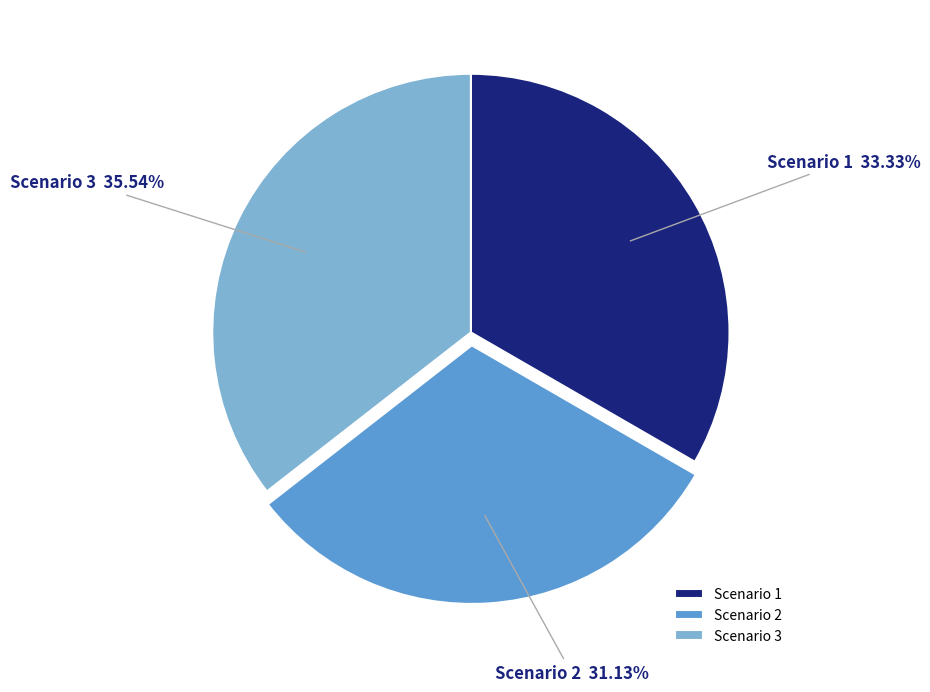

Which has a higher value, Scenario 1 or Scenario 3?

Scenario 3